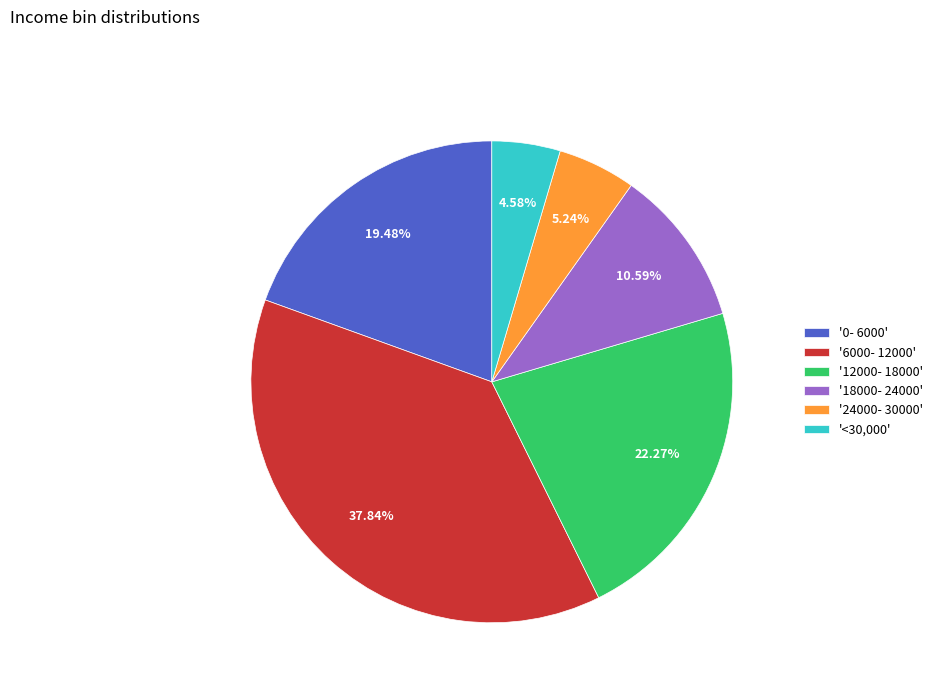

Which slice is the largest?

'6000- 12000'